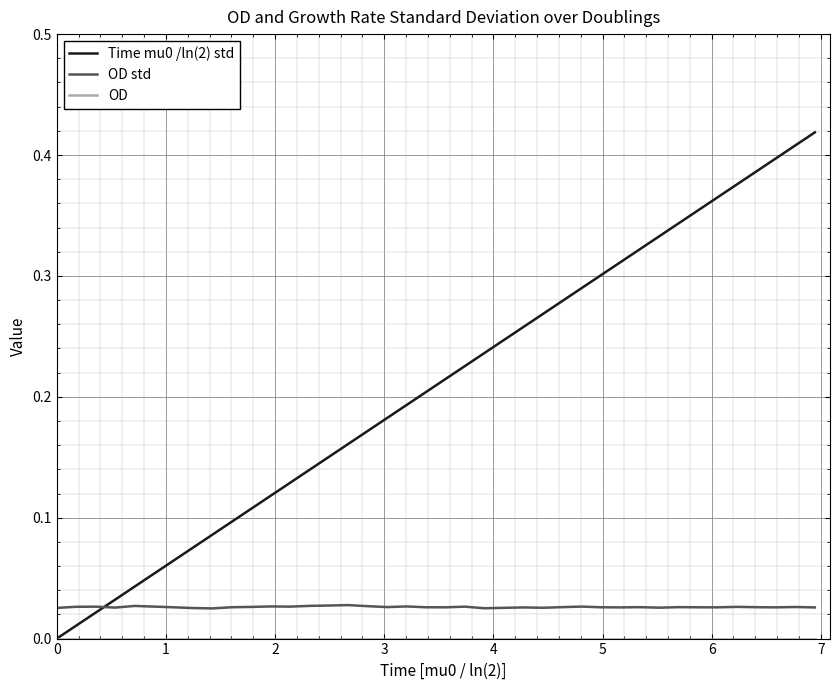

At how many categories does at least one series exceed 0?

40